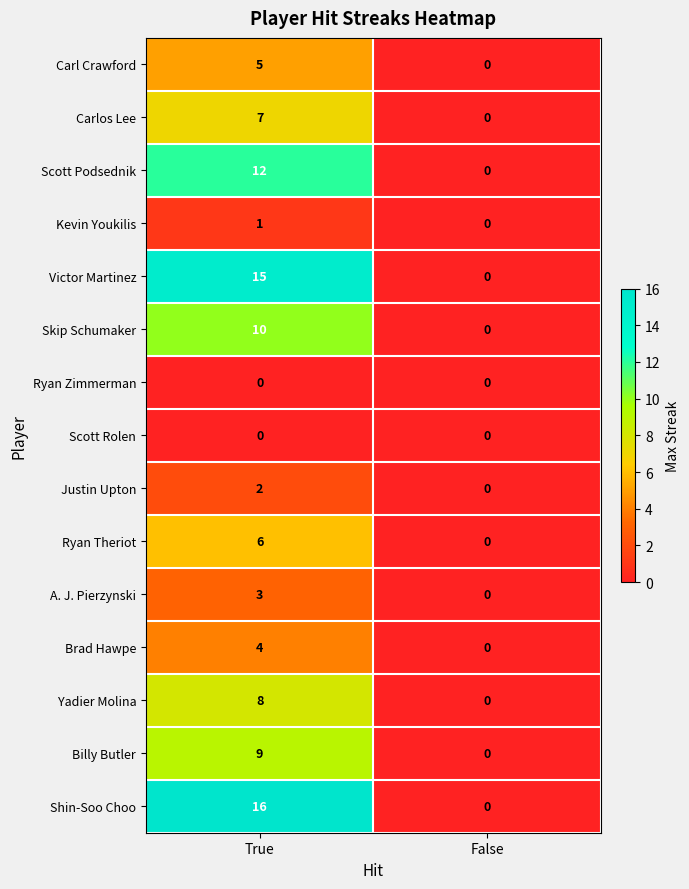

What is the sum of all Victor Martinez values?

15